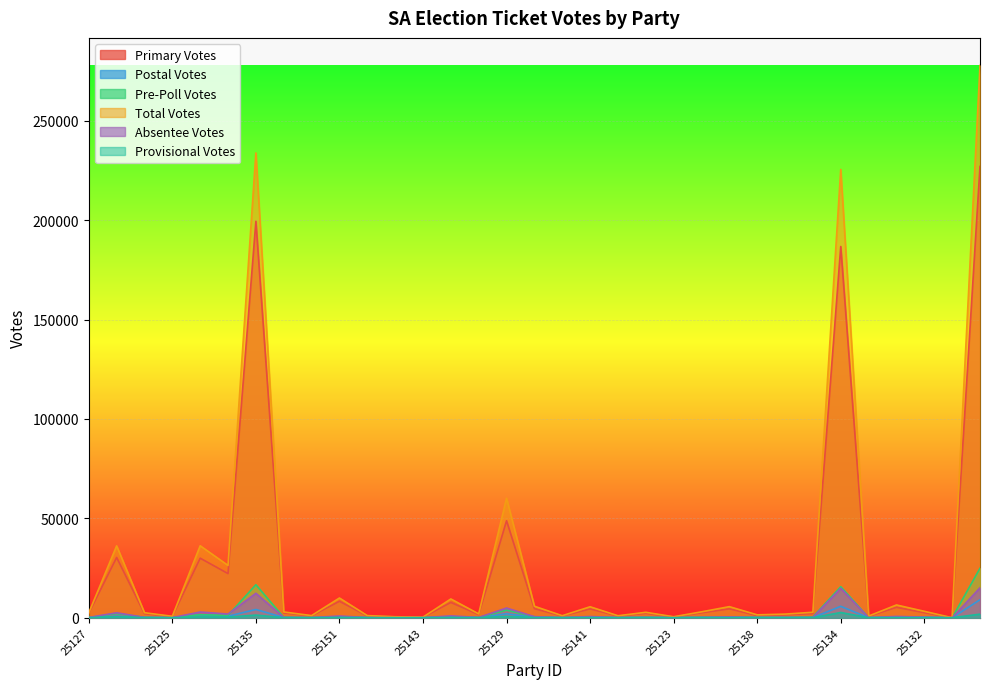

What is the spread (max minus min) of values at 25123?

482